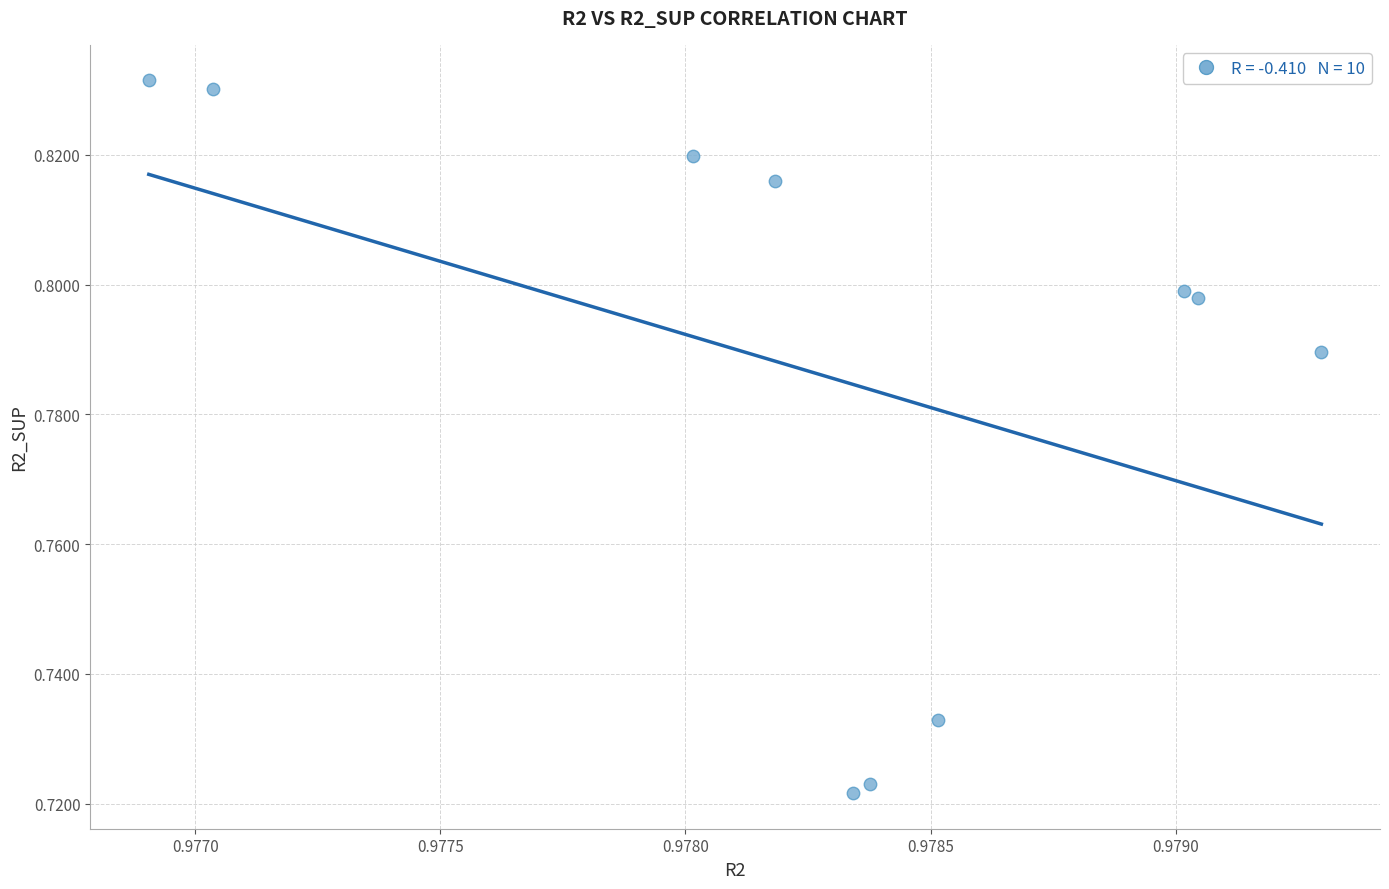

What is the average X value?

1.0